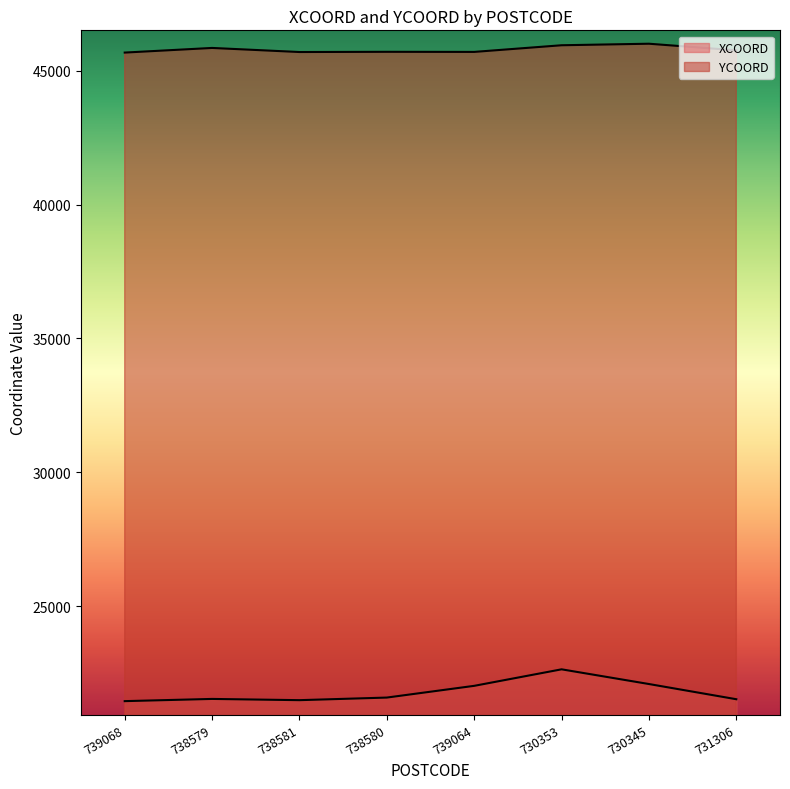

Count the number of categories in the chart.

8